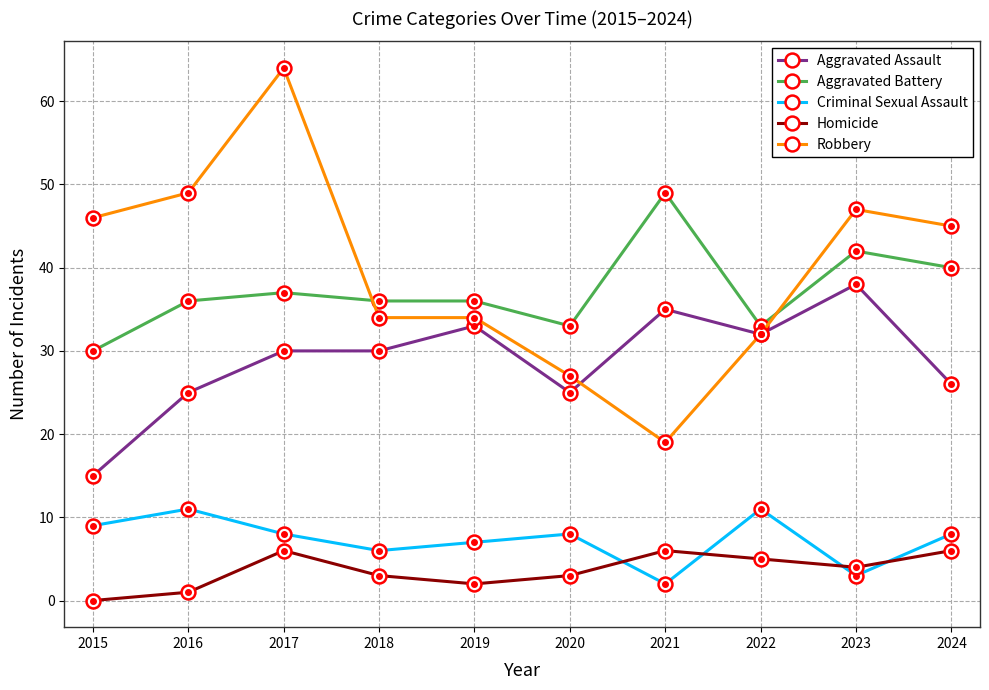

How many lines are shown in the chart?

5